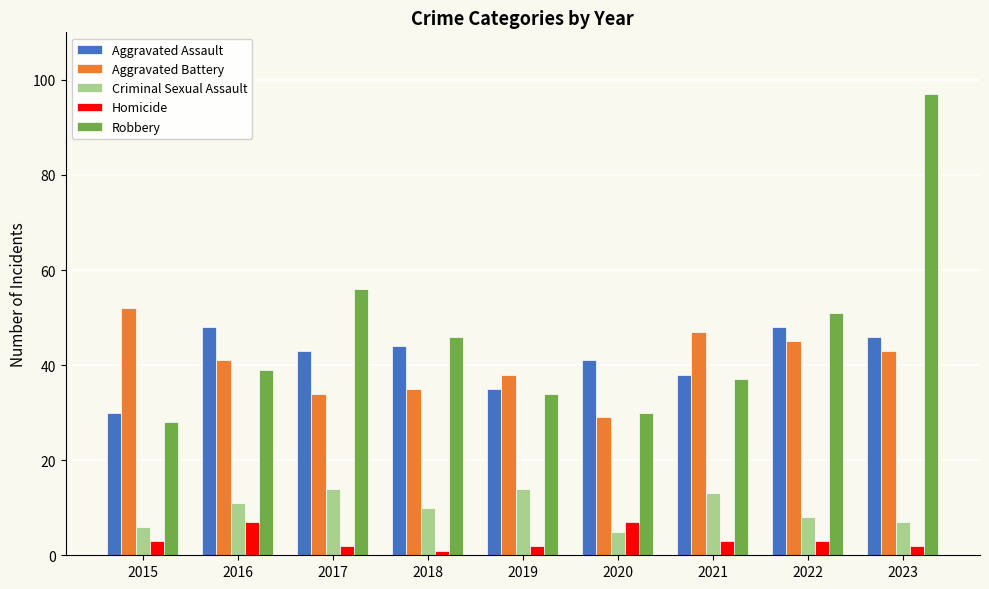

Rank the series at 2015 from lowest to highest value.

Homicide, Criminal Sexual Assault, Robbery, Aggravated Assault, Aggravated Battery